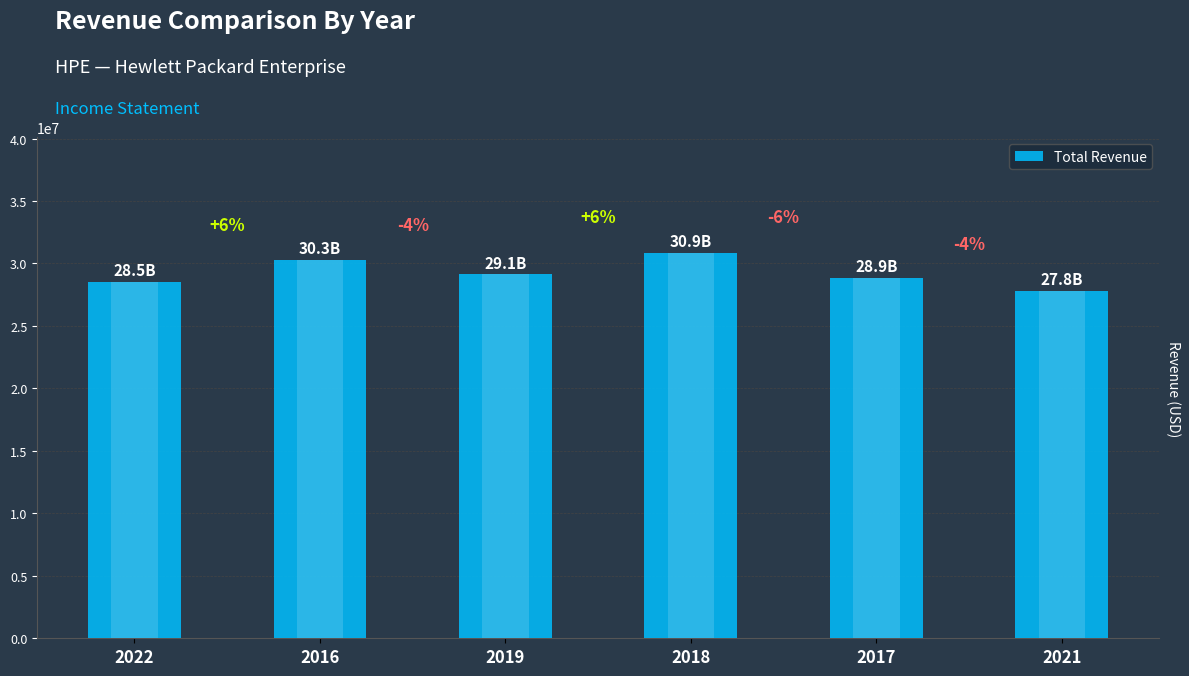

How many data points are above 29135000?

2